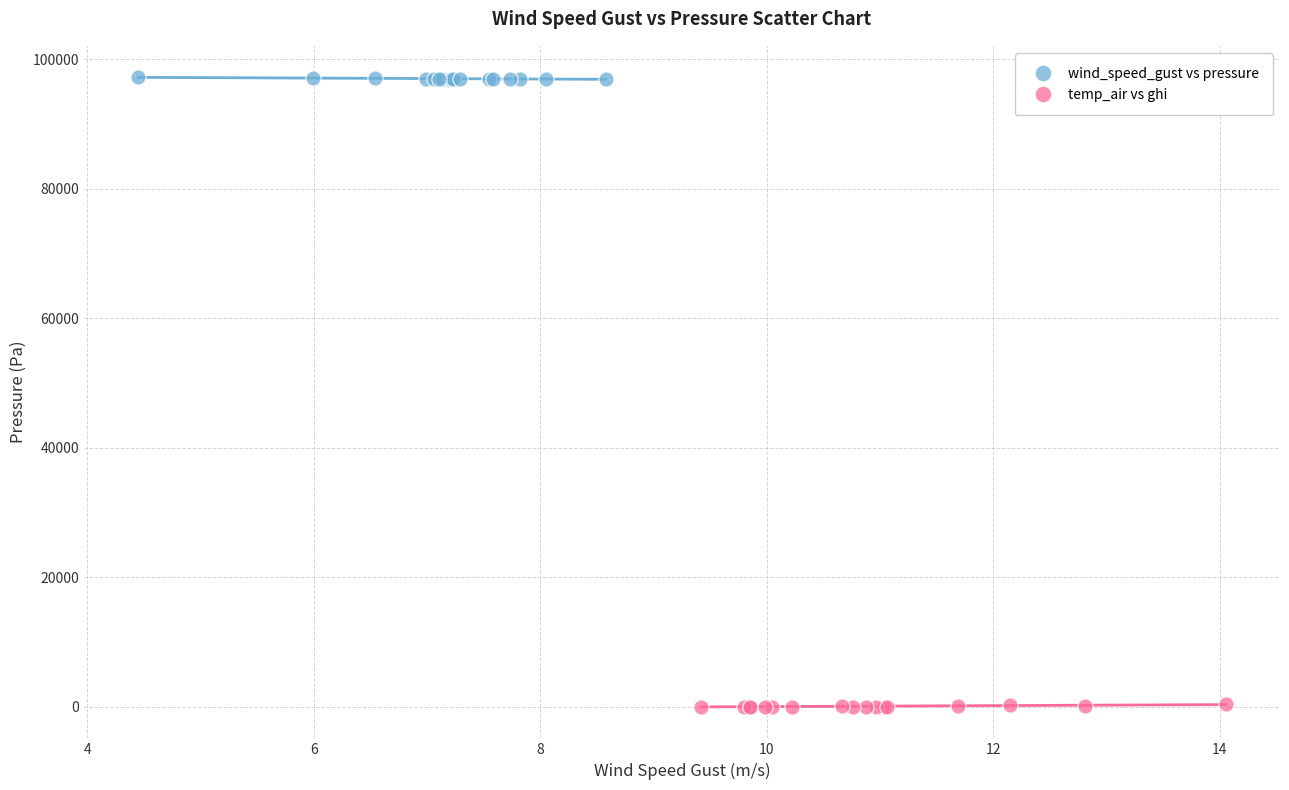

Which series contains the lowest Y value?

temp_air vs ghi